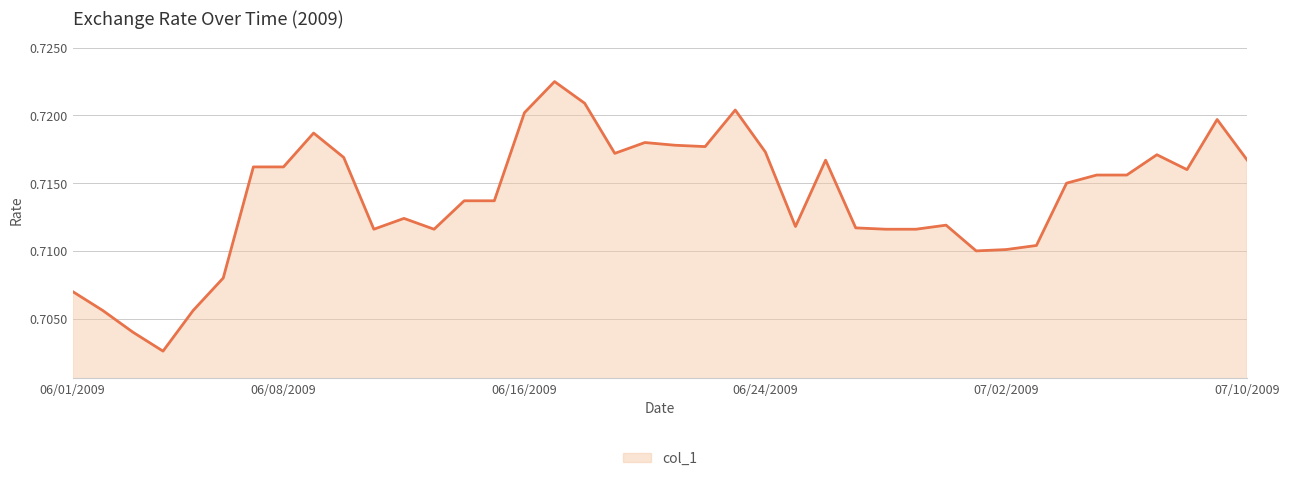

What is the average value?

0.7